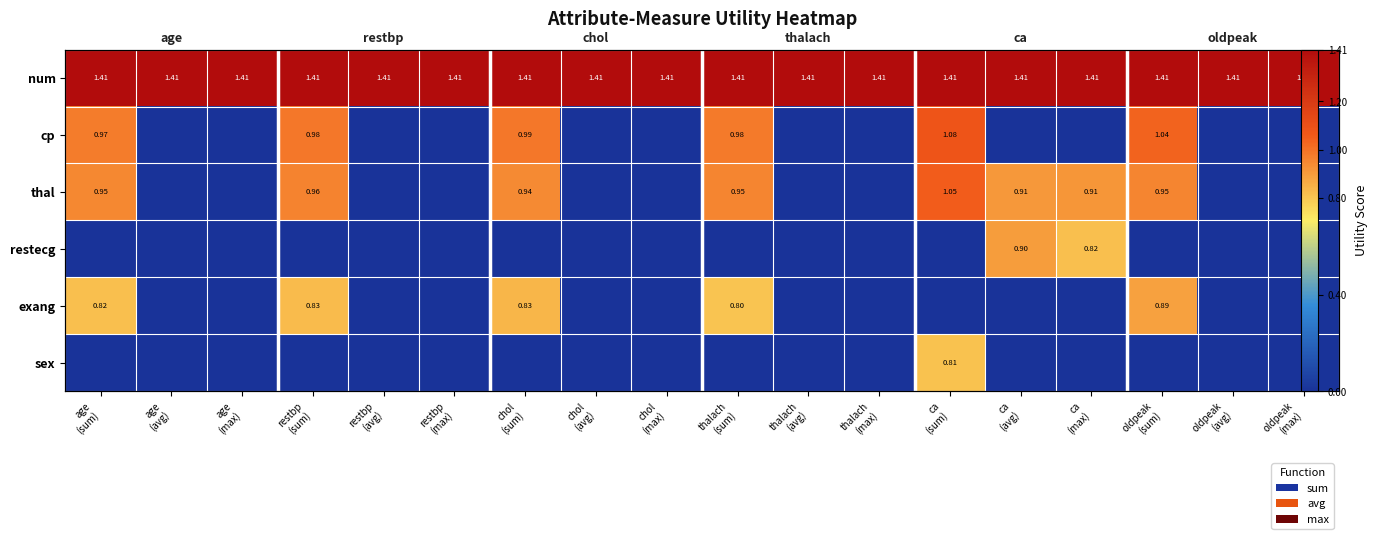

At which label does cp reach its peak?

ca (sum)